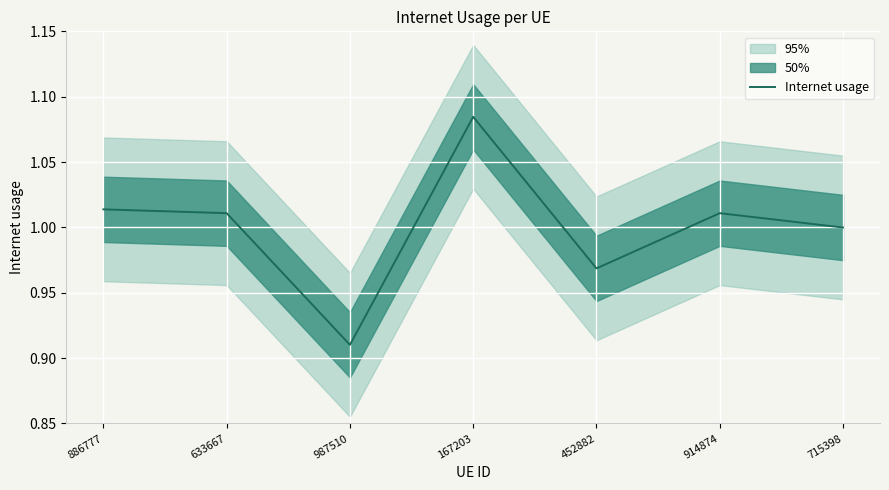

What position from the left is 167203?

4